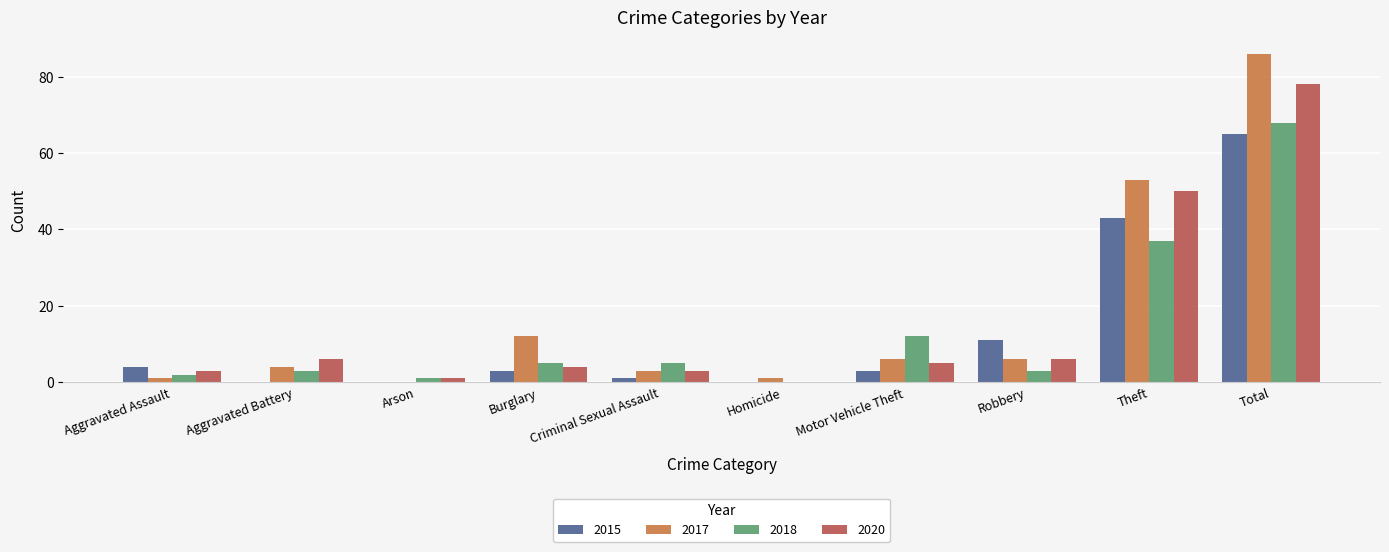

Reading left to right, list all the values displayed in this chart.

2015: 4	0	0	3	1	0	3	11	43	65
2017: 1	4	0	12	3	1	6	6	53	86
2018: 2	3	1	5	5	0	12	3	37	68
2020: 3	6	1	4	3	0	5	6	50	78